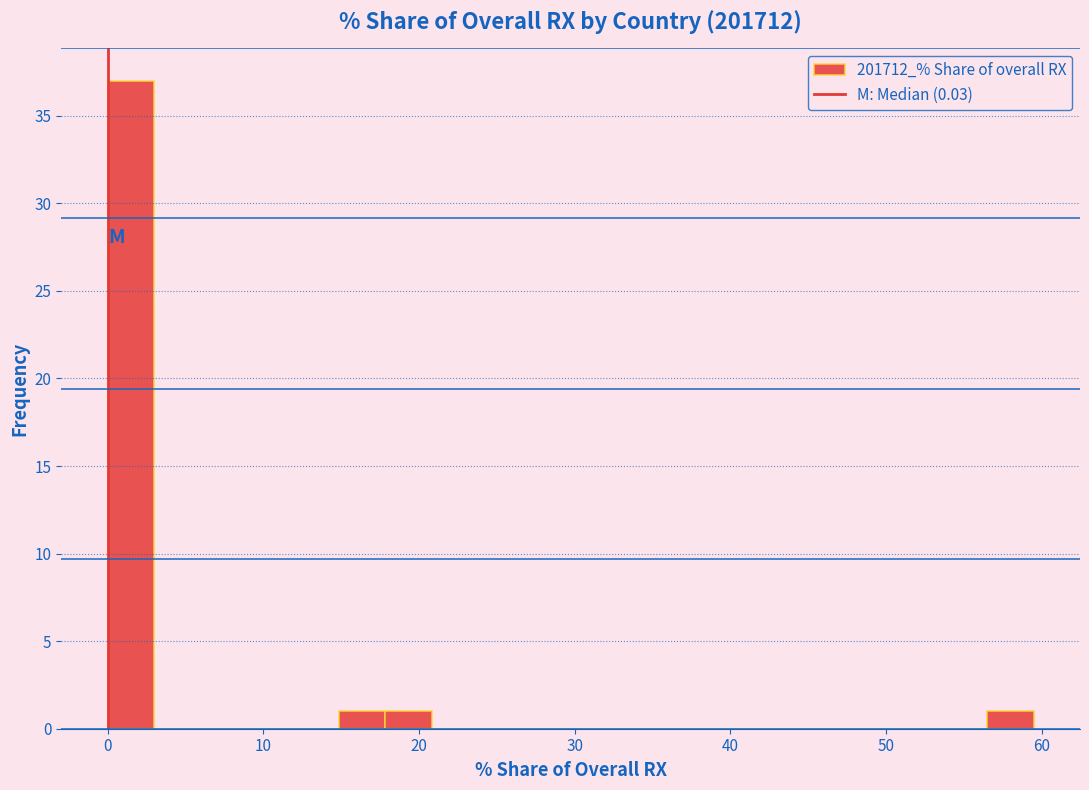

Around what value on the x-axis is the tallest bar? Give the approximate position of its centre, as read against the axis.

1